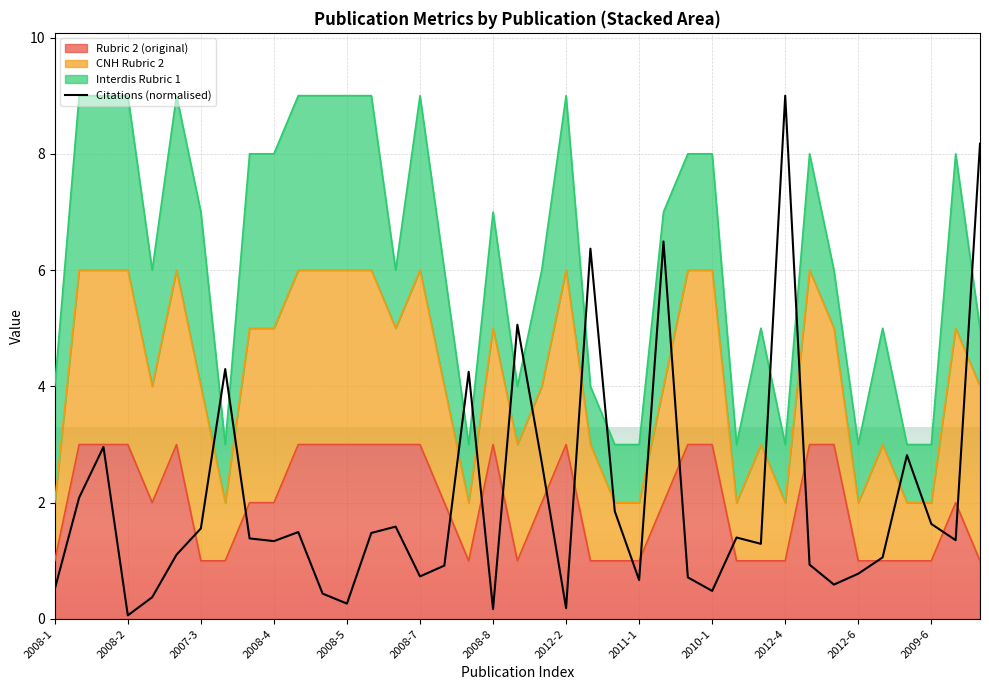

The Rubric 2 (original) series shows 2.1 at 2009-1. True or false?

False